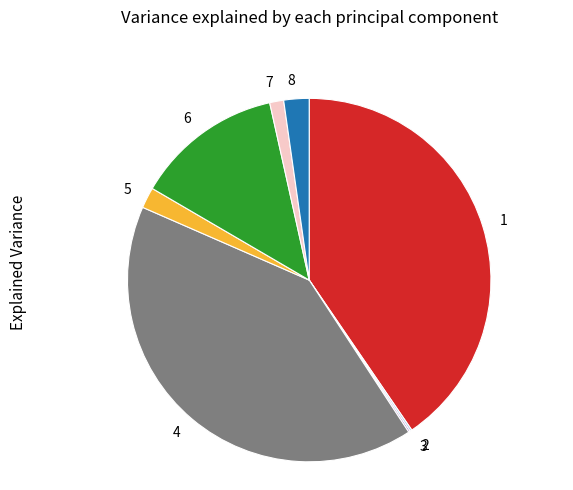

Does any single category account for the majority?

No